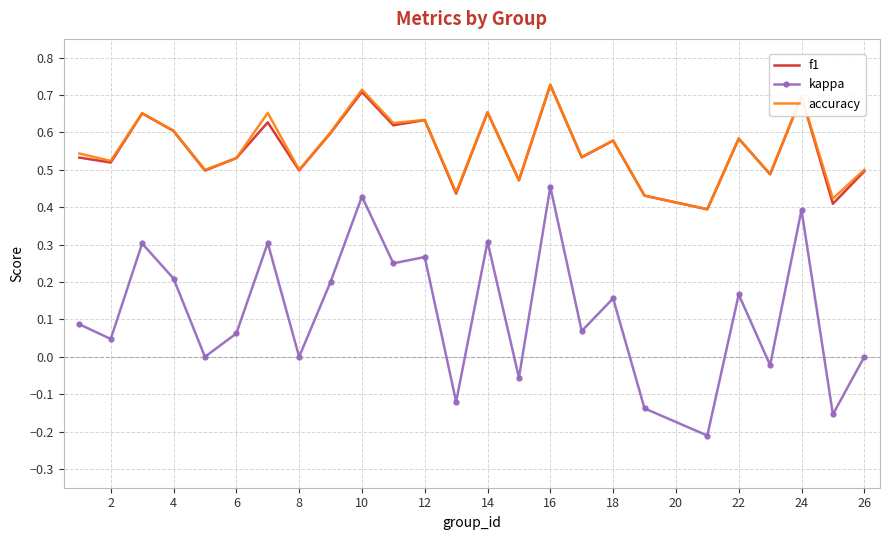

True or false: kappa and f1 cross at least once.

False